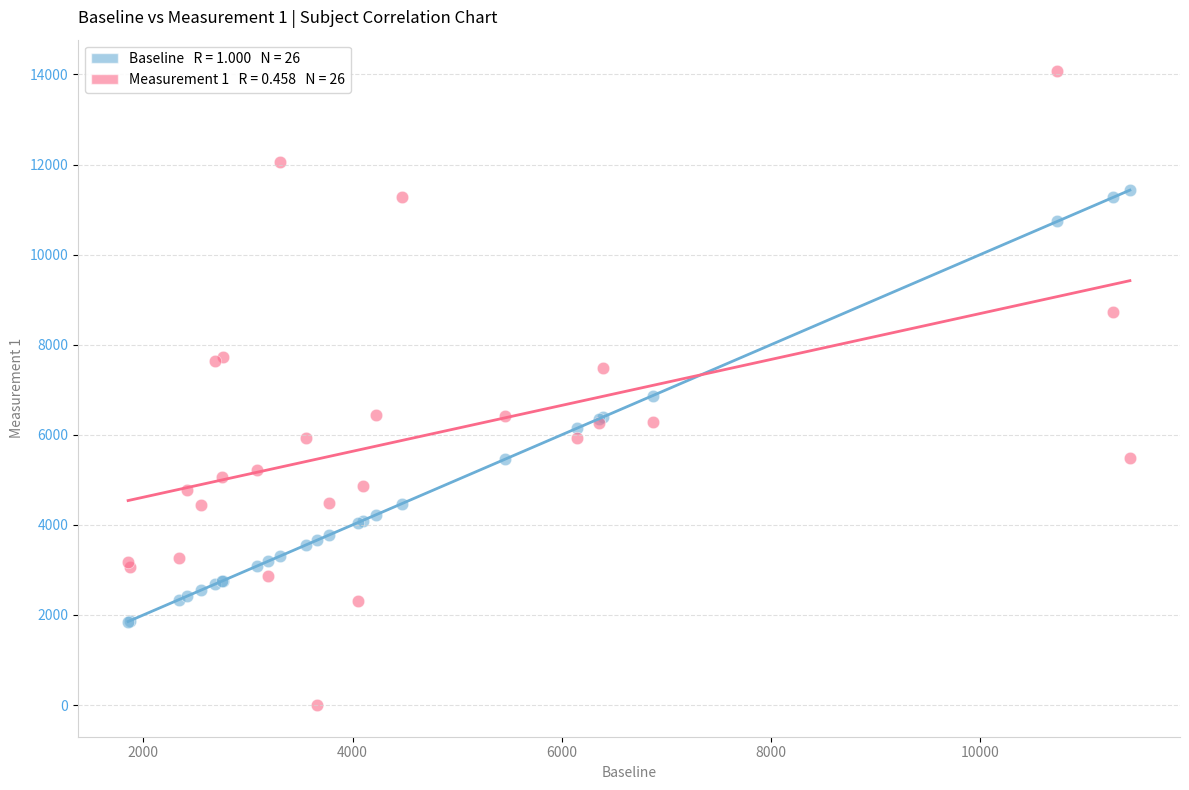

Across all series, what Y value is closest to 7034?

6870.7